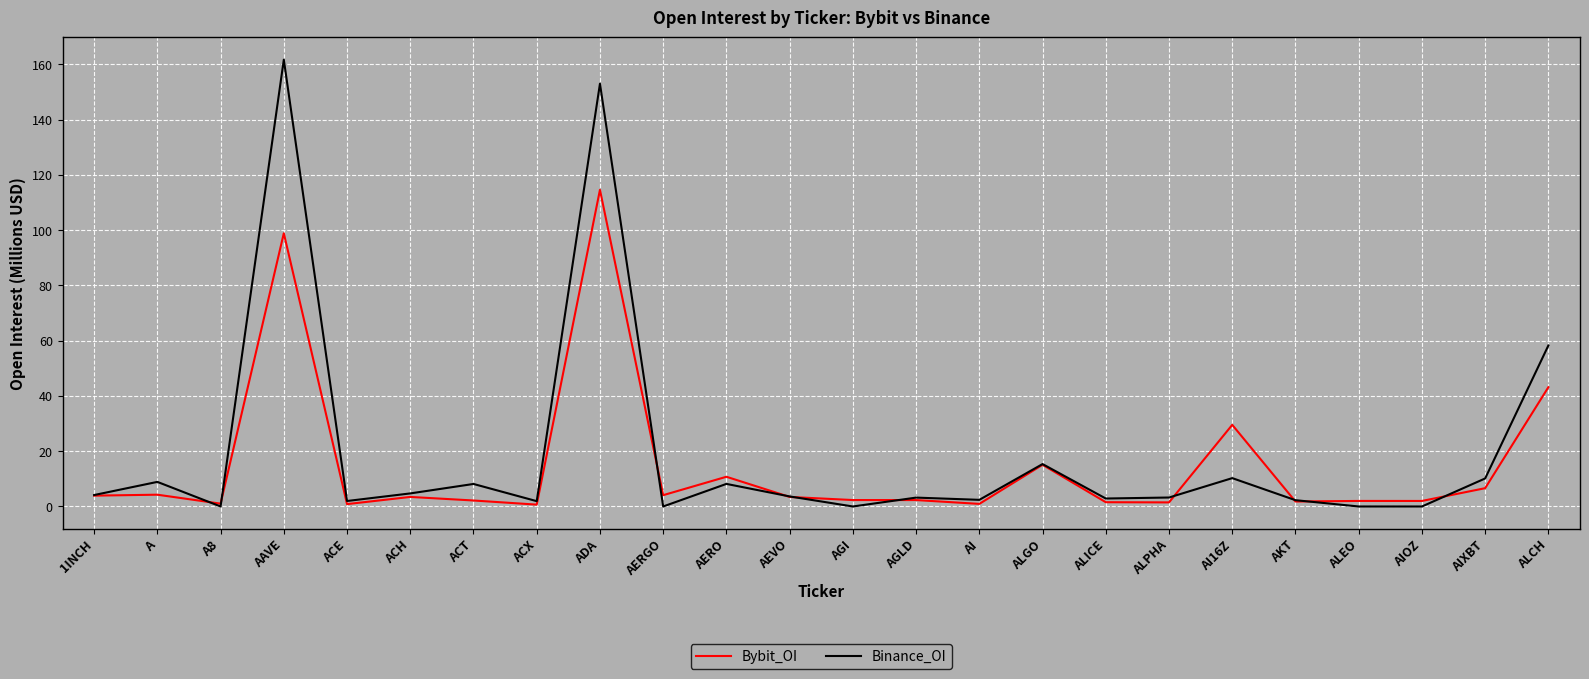

Which series has the widest spread of values?

Binance_OI